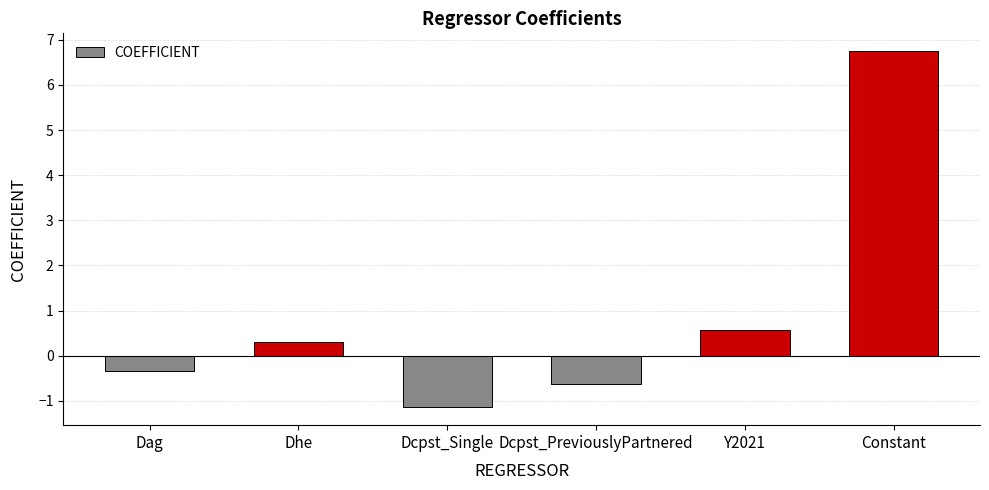

Reading left to right, transcribe all the data shown in this chart.

-0.3	0.3	-1.1	-0.6	0.6	6.8